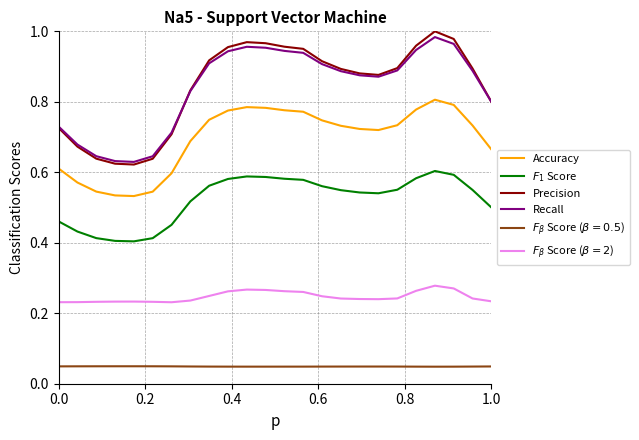

Which series has the widest spread of values?

Precision